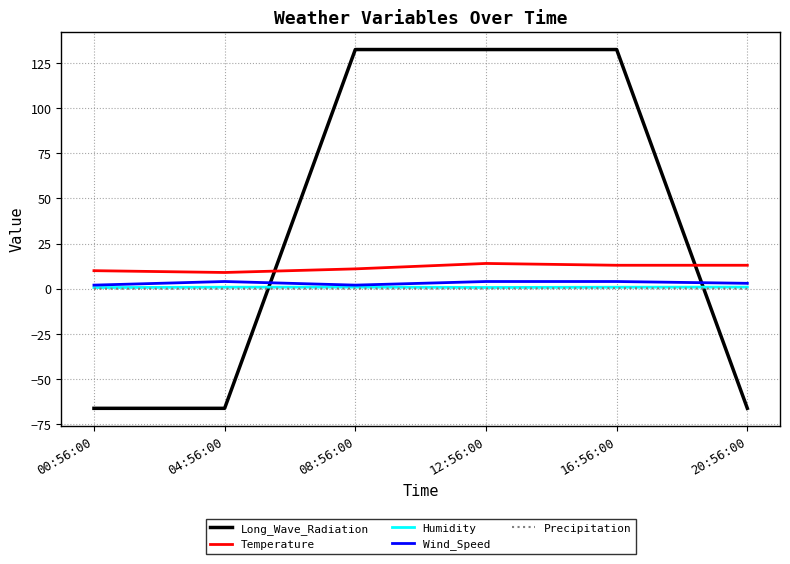

Which series changed the most between 04:56:00 and 08:56:00?

Long_Wave_Radiation